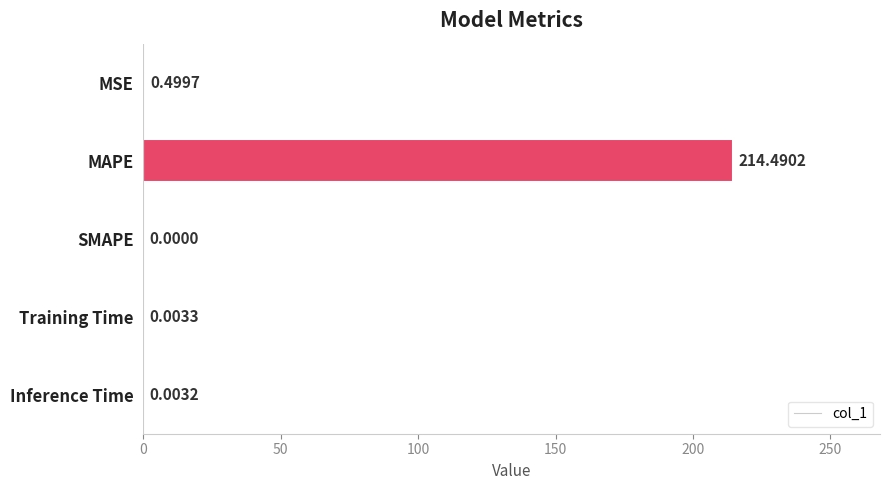

What is the greatest value displayed?

214.5